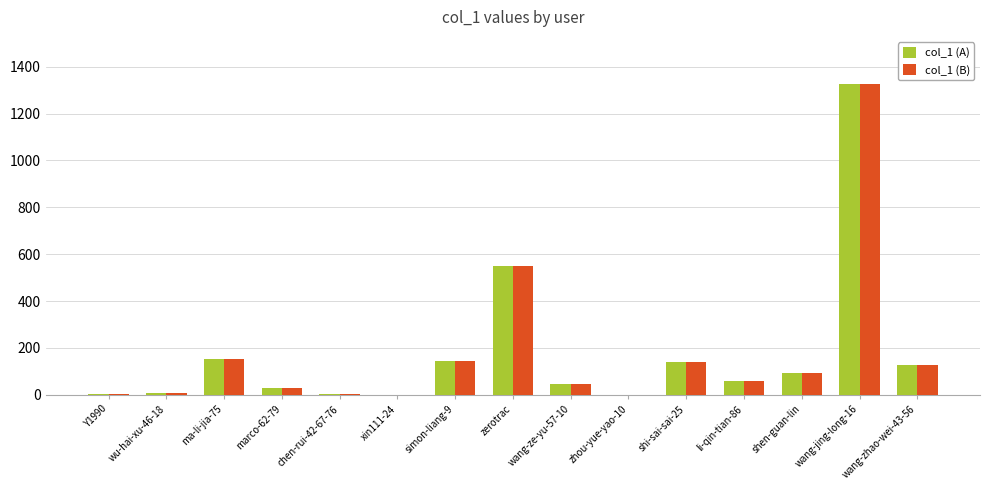

True or false: col_1 (A) has a value of 215 at wang-zhao-wei-43-56.

False